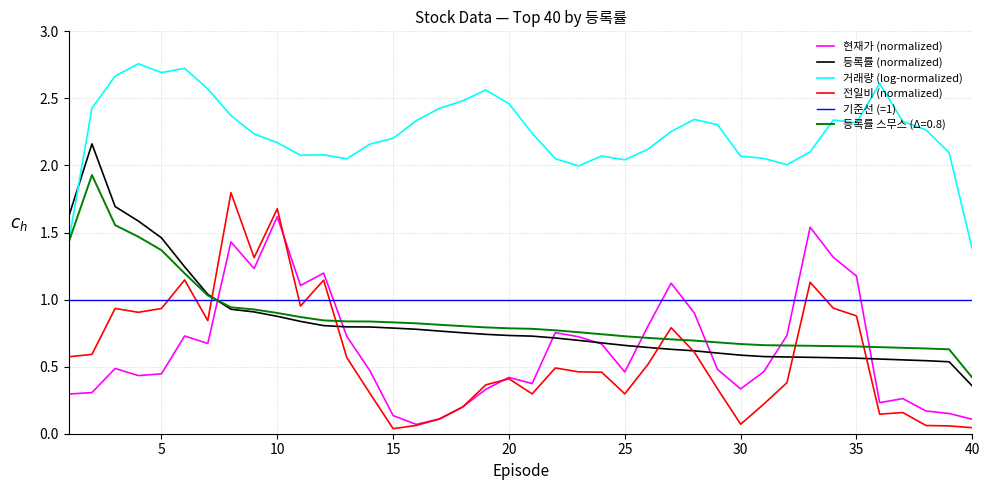

Count the number of data series in this chart.

6